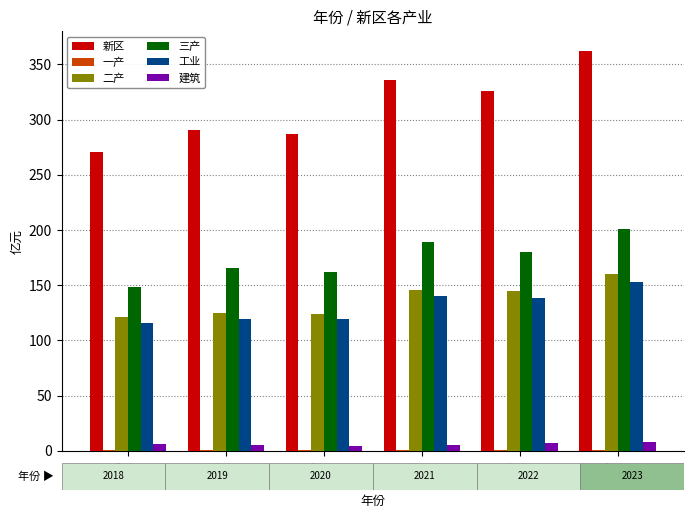

What is the sum of the 新区 values at 2023 and 2022?

687.8